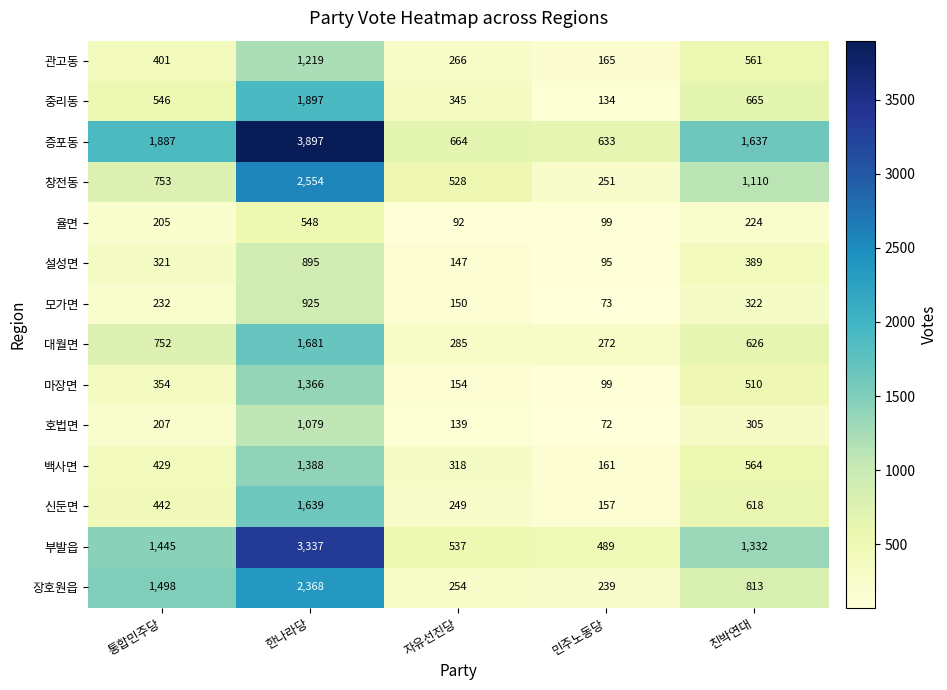

Which category has the lowest value in the 장호원읍 series?

민주노동당